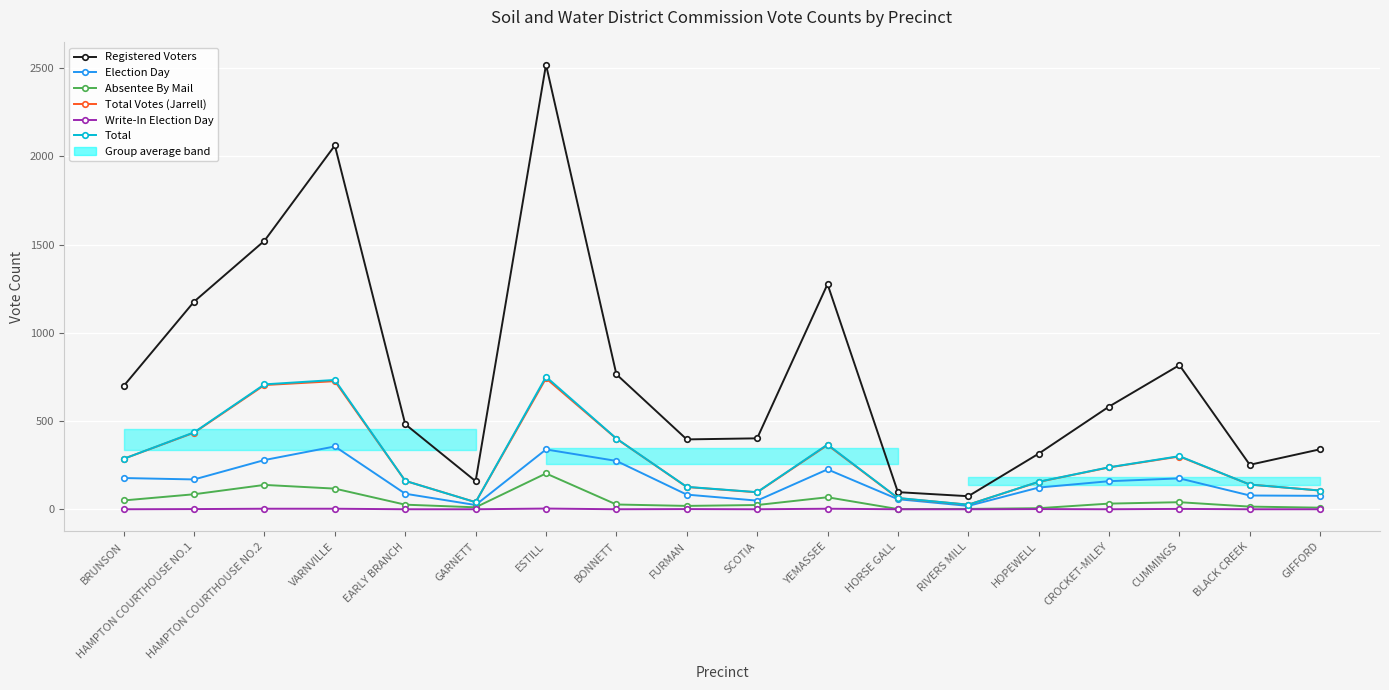

How many lines are shown in the chart?

6